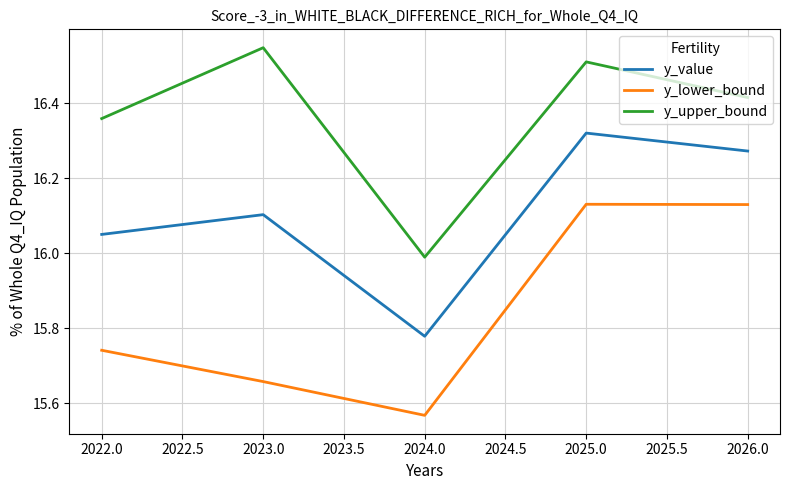

Which series has the largest total across all categories?

y_upper_bound